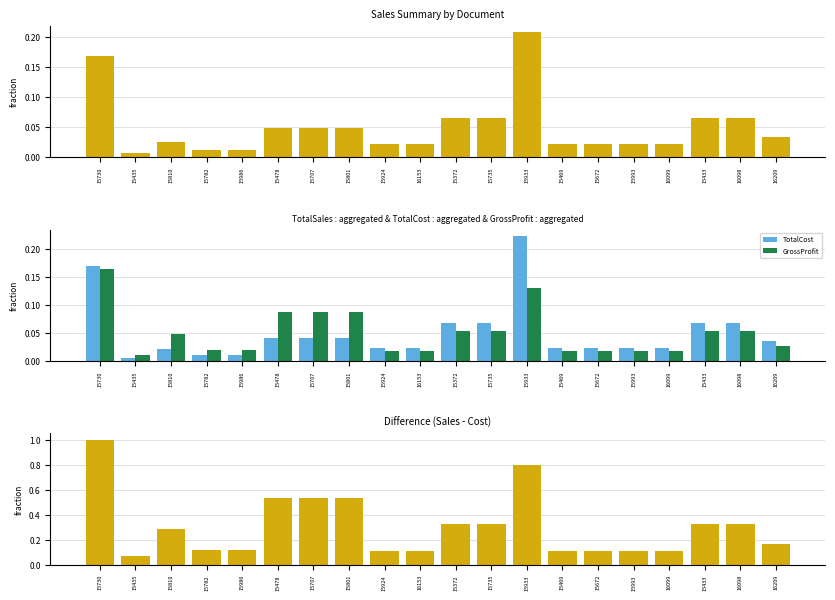

Is it true that Difference equals 0.2 at 16098?

False